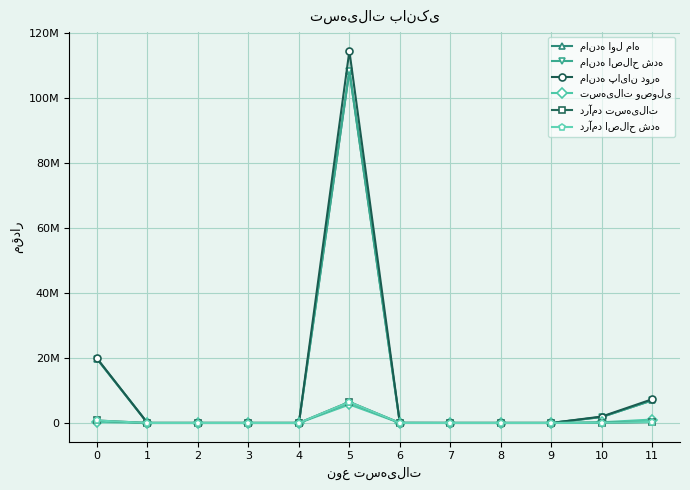

Rank the categories by درآمد تسهیلات value from highest to lowest.

5, 0, 11, 10, 1, 2, 3, 4, 6, 7, 8, 9